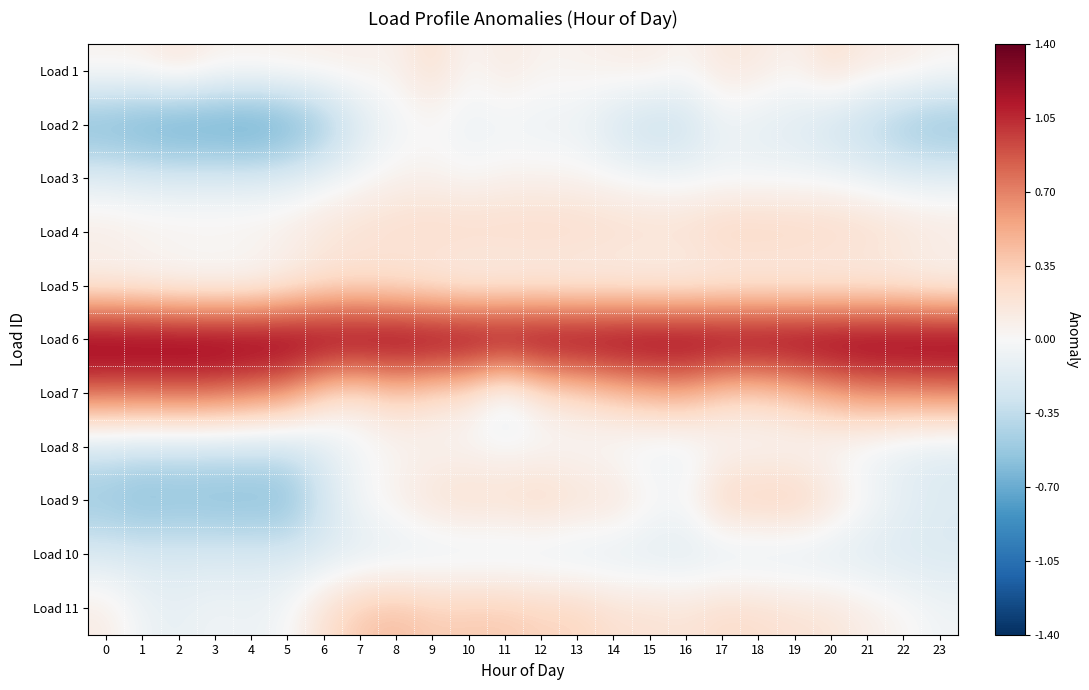

Reading right to left, list all the values displayed in this chart.

Load 1: 23=0.0	22=0.1	21=0.1	20=0.2	19=0.1	18=0.1	17=0.2	16=0.0	15=0.1	14=0.1	13=0.1	12=0.0	11=0.1	10=0.0	9=0.2	8=0.1	7=0.1	6=0.1	5=0.1	4=0.1	3=0.1	2=0.2	1=0.1	0=0.1
Load 2: 23=-0.6	22=-0.5	21=-0.4	20=-0.3	19=-0.2	18=-0.2	17=-0.1	16=-0.3	15=-0.4	14=-0.2	13=-0.1	12=-0.1	11=-0.1	10=-0.1	9=-0.0	8=-0.1	7=-0.2	6=-0.6	5=-0.7	4=-0.8	3=-0.8	2=-0.8	1=-0.8	0=-0.7
Load 3: 23=-0.1	22=-0.1	21=-0.1	20=-0.0	19=-0.0	18=-0.0	17=-0.0	16=-0.0	15=-0.0	14=0.0	13=0.0	12=0.1	11=0.1	10=0.0	9=0.1	8=0.1	7=-0.0	6=-0.1	5=-0.1	4=-0.2	3=-0.2	2=-0.2	1=-0.2	0=-0.1
Load 4: 23=0.2	22=0.2	21=0.3	20=0.3	19=0.3	18=0.3	17=0.3	16=0.2	15=0.2	14=0.3	13=0.3	12=0.3	11=0.3	10=0.3	9=0.3	8=0.3	7=0.2	6=0.2	5=0.1	4=0.1	3=0.1	2=0.1	1=0.1	0=0.1
Load 5: 23=-0.0	22=0.0	21=0.0	20=0.0	19=0.0	18=0.0	17=0.0	16=0.0	15=0.0	14=0.0	13=0.0	12=0.0	11=0.0	10=0.0	9=0.1	8=0.1	7=0.2	6=0.1	5=0.0	4=-0.0	3=-0.1	2=-0.0	1=0.0	0=0.0
Load 6: 23=1.4	22=1.4	21=1.4	20=1.4	19=1.4	18=1.4	17=1.4	16=1.4	15=1.4	14=1.4	13=1.4	12=1.4	11=1.4	10=1.4	9=1.4	8=1.4	7=1.4	6=1.4	5=1.4	4=1.4	3=1.4	2=1.4	1=1.4	0=1.4
Load 7: 23=0.7	22=0.7	21=0.6	20=0.5	19=0.4	18=0.3	17=0.3	16=0.5	15=0.5	14=0.3	13=0.2	12=0.1	11=-0.2	10=0.1	9=0.2	8=0.3	7=0.2	6=0.3	5=0.6	4=0.7	3=0.8	2=0.8	1=0.8	0=0.8
Load 8: 23=-0.2	22=-0.2	21=-0.1	20=-0.1	19=-0.0	18=-0.0	17=-0.0	16=-0.1	15=-0.1	14=-0.1	13=-0.0	12=-0.0	11=-0.0	10=0.0	9=0.0	8=0.0	7=-0.1	6=-0.2	5=-0.3	4=-0.3	3=-0.3	2=-0.3	1=-0.3	0=-0.3
Load 9: 23=-0.2	22=-0.1	21=0.0	20=0.2	19=0.4	18=0.4	17=0.3	16=0.0	15=0.0	14=0.2	13=0.2	12=0.3	11=0.3	10=0.3	9=0.2	8=0.1	7=-0.0	6=-0.3	5=-0.6	4=-0.6	3=-0.6	2=-0.6	1=-0.6	0=-0.5
Load 10: 23=-0.2	22=-0.2	21=-0.2	20=-0.2	19=-0.2	18=-0.2	17=-0.2	16=-0.2	15=-0.2	14=-0.2	13=-0.2	12=-0.2	11=-0.2	10=-0.2	9=-0.2	8=-0.2	7=-0.2	6=-0.2	5=-0.2	4=-0.2	3=-0.2	2=-0.2	1=-0.2	0=-0.2
Load 11: 23=-0.0	22=0.0	21=0.1	20=0.2	19=0.2	18=0.2	17=0.3	16=0.2	15=0.2	14=0.2	13=0.3	12=0.3	11=0.4	10=0.4	9=0.4	8=0.4	7=0.4	6=0.2	5=-0.0	4=-0.1	3=-0.0	2=-0.1	1=-0.1	0=0.1